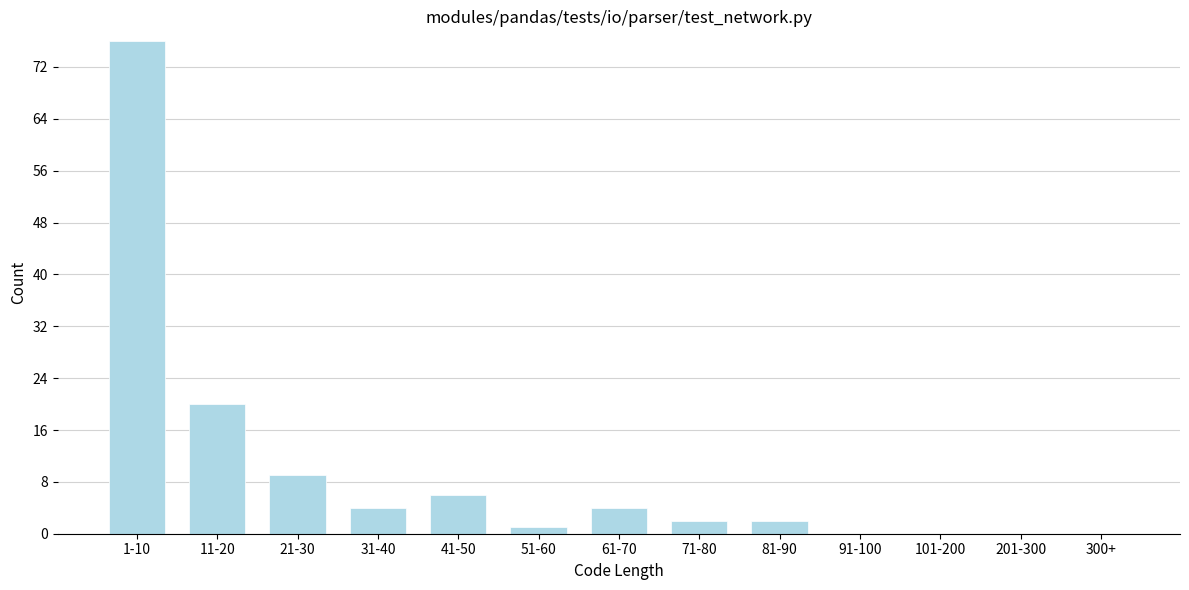

Reading right to left, transcribe all the data shown in this chart.

300+=0	201-300=0	101-200=0	91-100=0	81-90=2	71-80=2	61-70=4	51-60=1	41-50=6	31-40=4	21-30=9	11-20=20	1-10=76